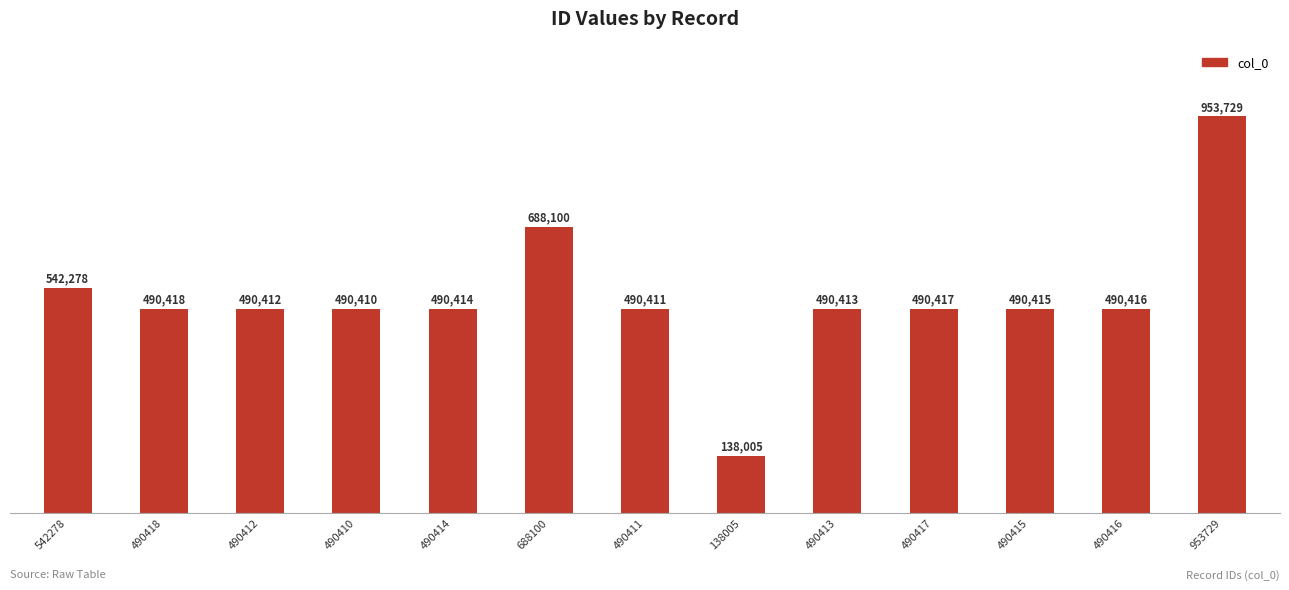

At which label is the value closest to 545867?

542278